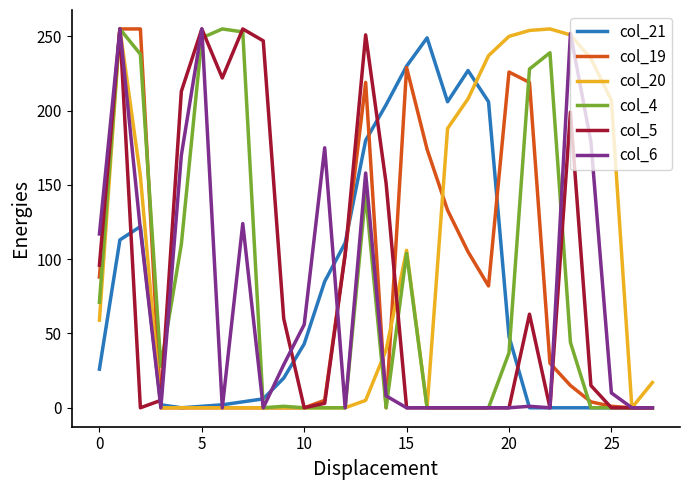

True or false: col_6 and col_20 intersect in this chart.

True